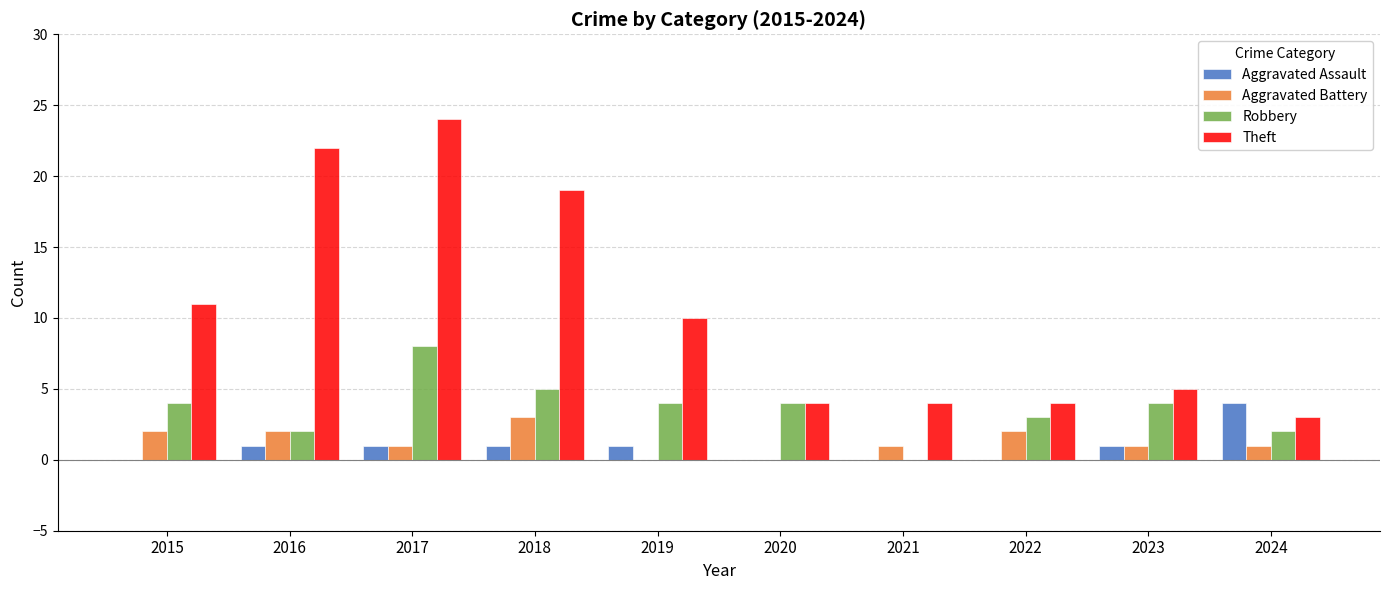

Reading left to right, extract all data points from this chart.

Aggravated Assault: 0	1	1	1	1	0	0	0	1	4
Aggravated Battery: 2	2	1	3	0	0	1	2	1	1
Robbery: 4	2	8	5	4	4	0	3	4	2
Theft: 11	22	24	19	10	4	4	4	5	3